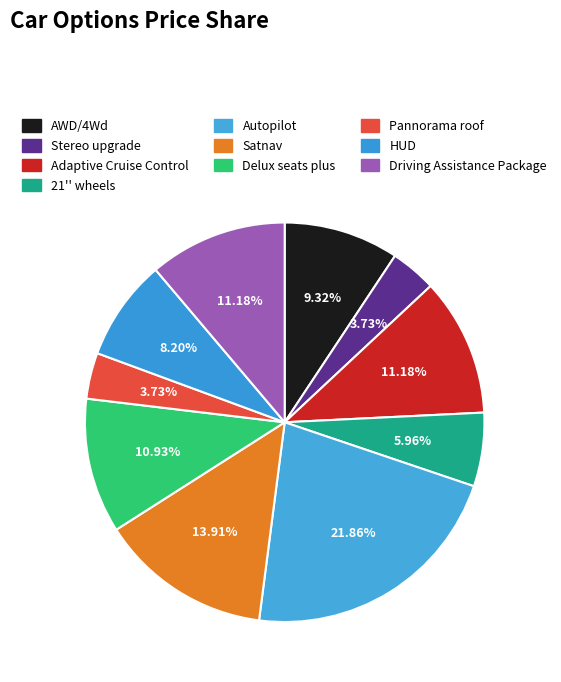

Do Driving Assistance Package and Stereo upgrade together represent more than half of the pie?

No